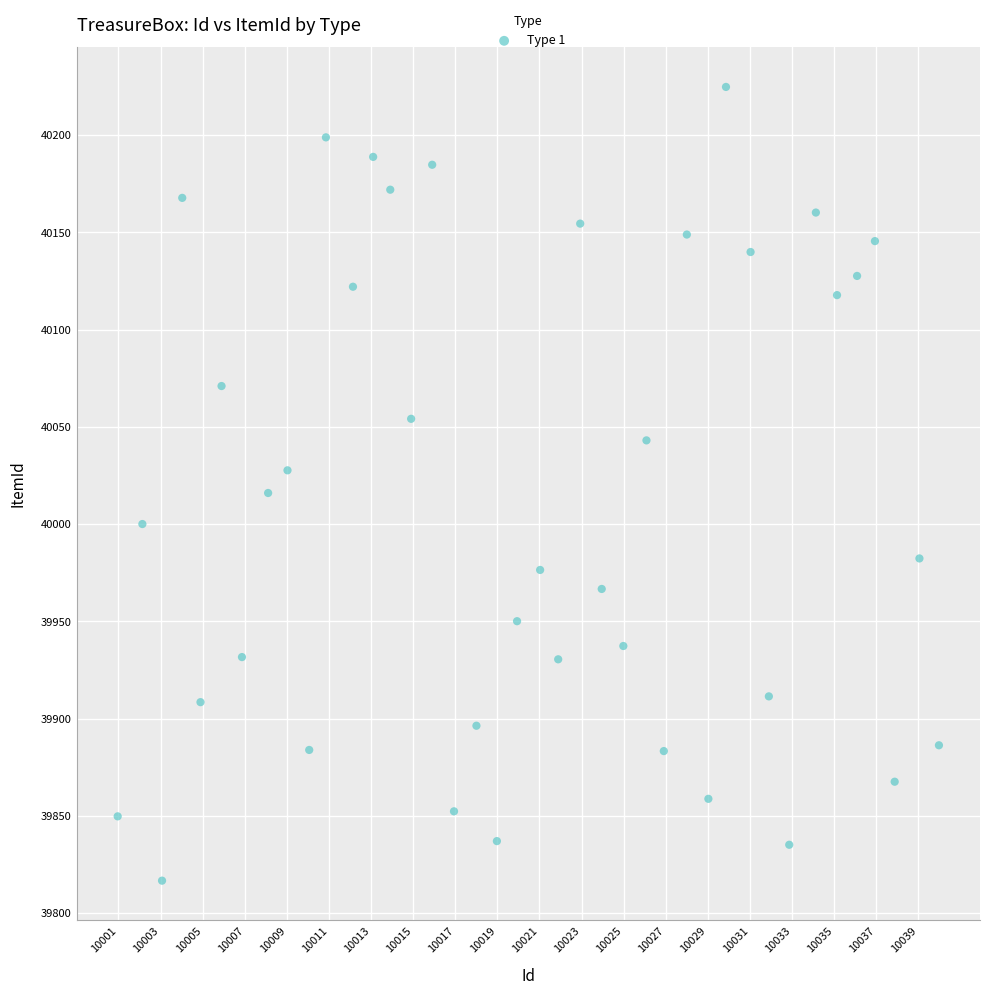

What is the range of Y values (max minus min)?

408.0